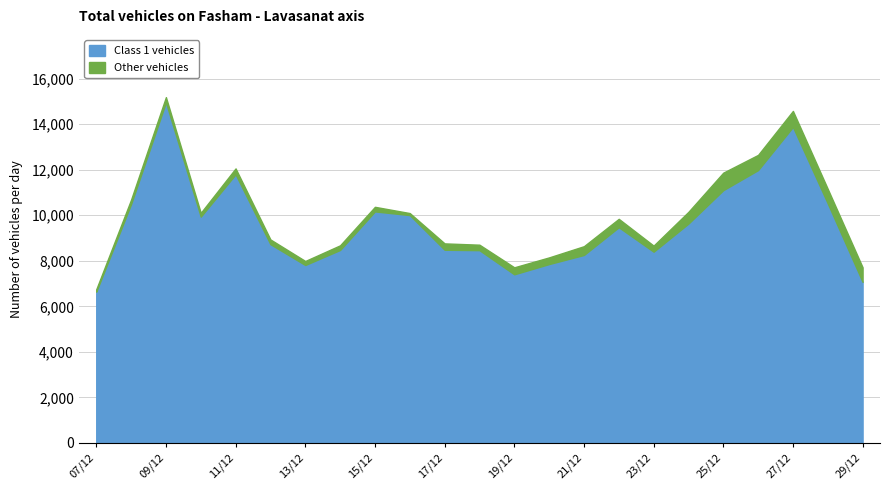

True or false: Class 1 vehicles and Other vehicles intersect in this chart.

False